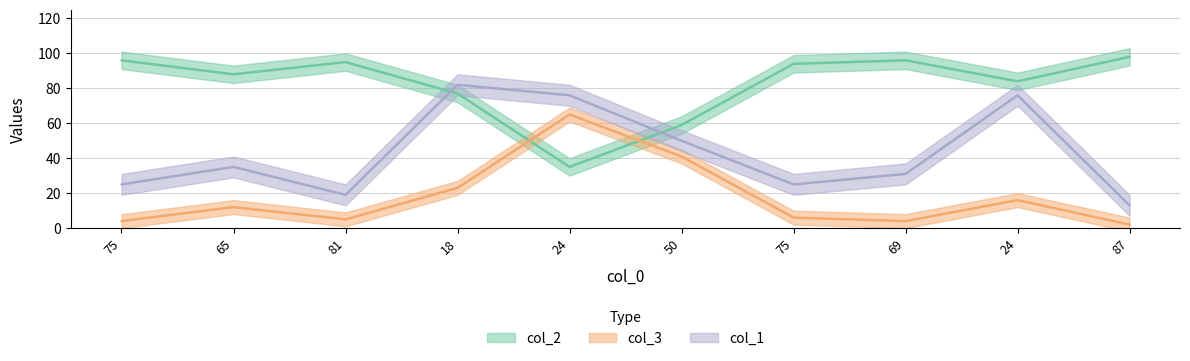

What value does the col_1 series have at 24, to the nearest 5?

75